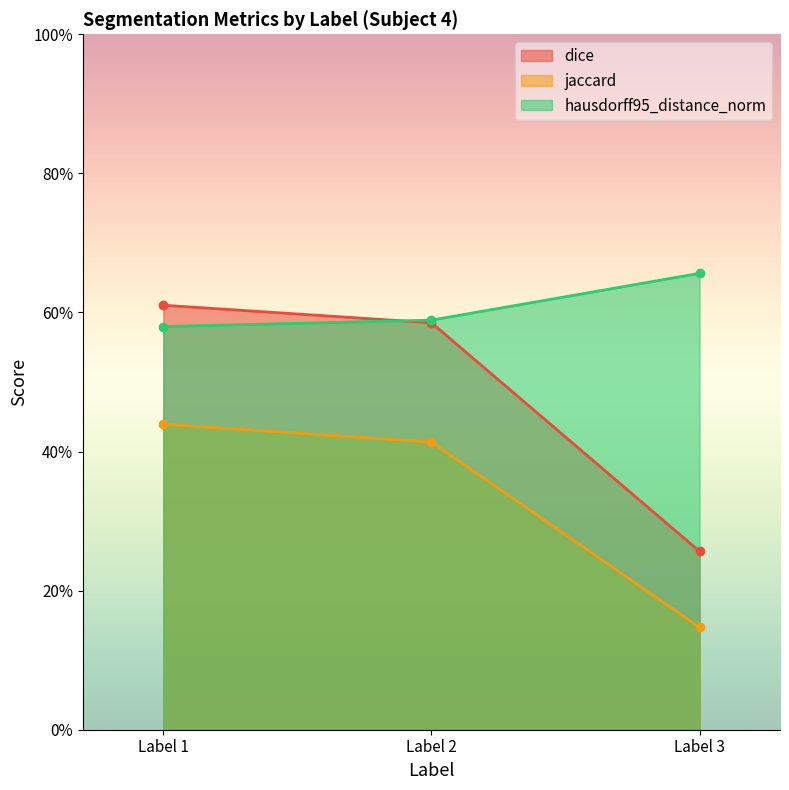

Count the number of categories in the chart.

3